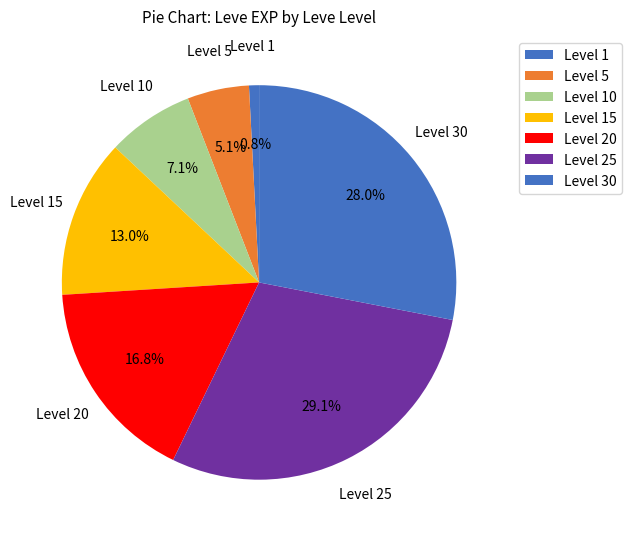

What is the smallest slice in the pie chart?

Level 1